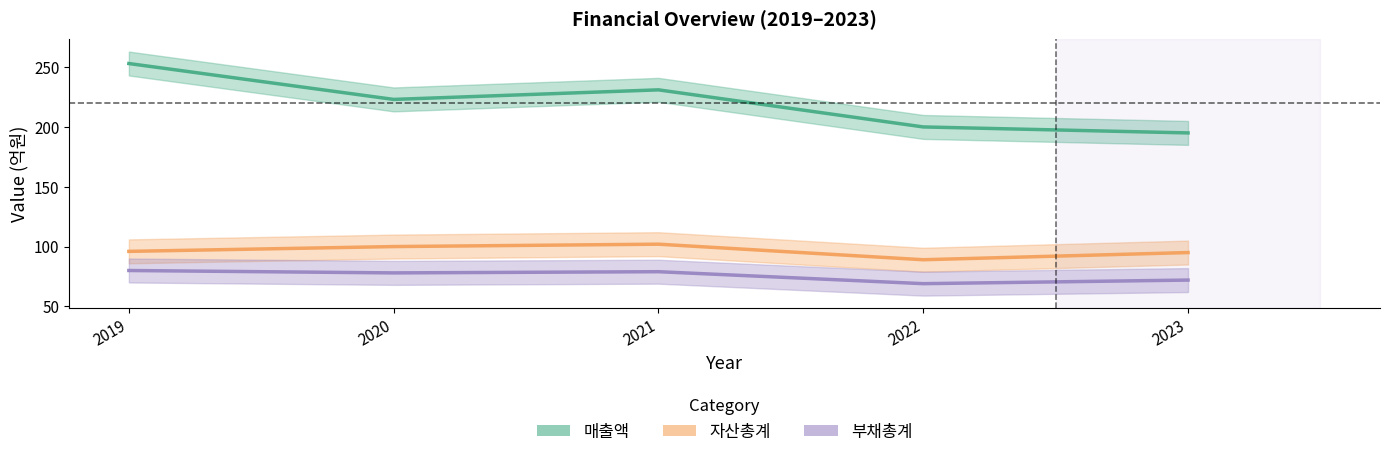

How many interior local valleys does the 매출액 series have?

1